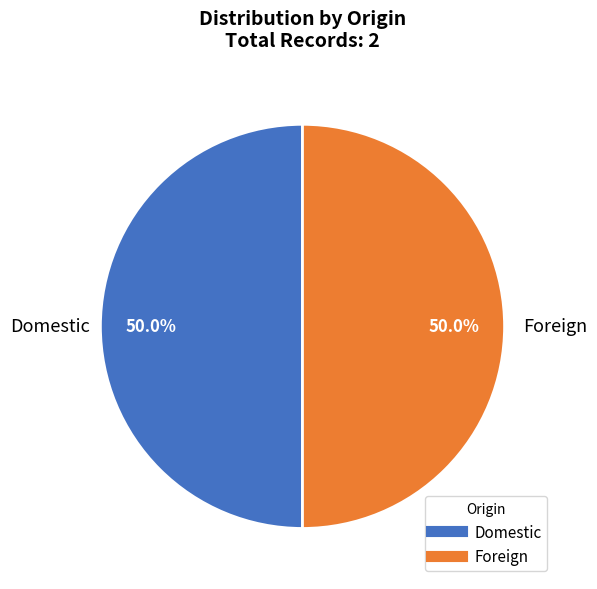

Approximately how many times larger is the value at Foreign compared to Domestic?

1.0